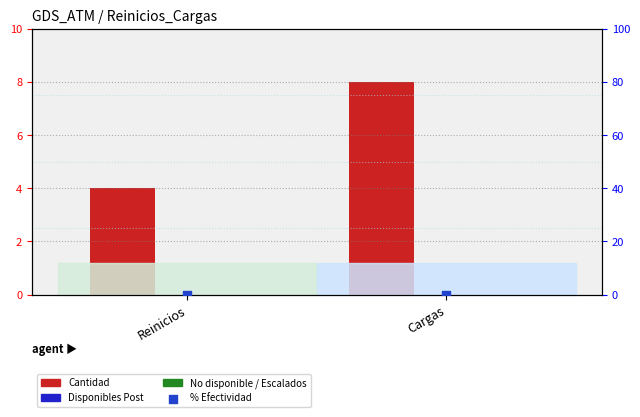

At which category is the sum across all series the highest?

Cargas